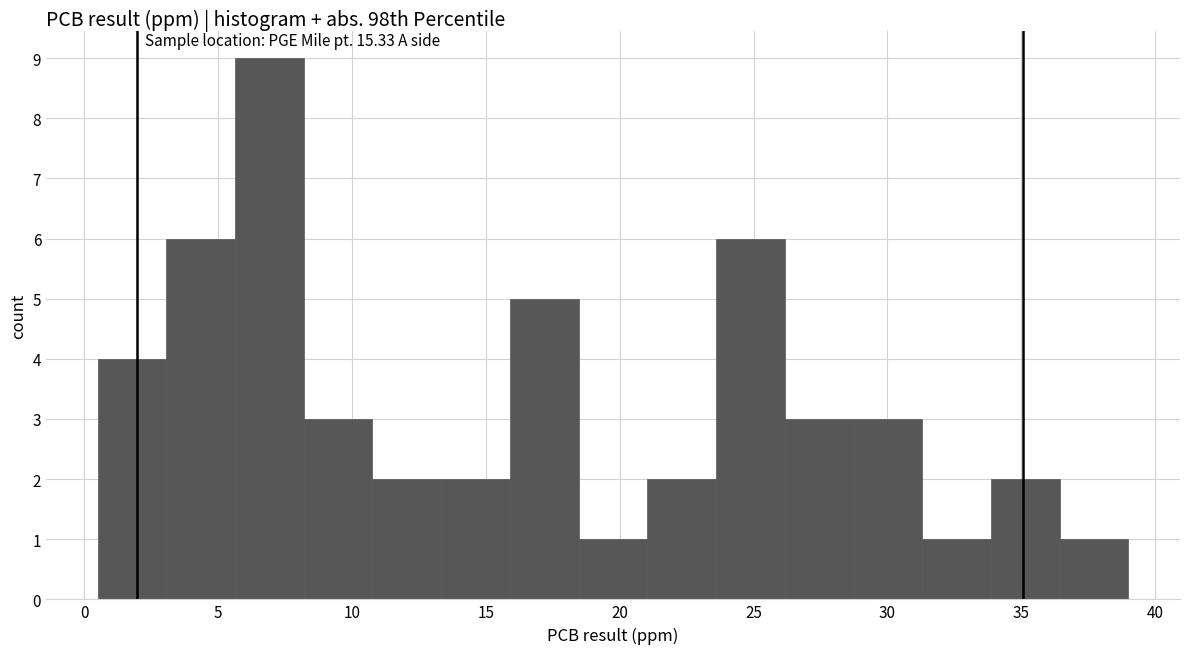

Which range on the x-axis has the tallest bar?

5.5 to 8.0